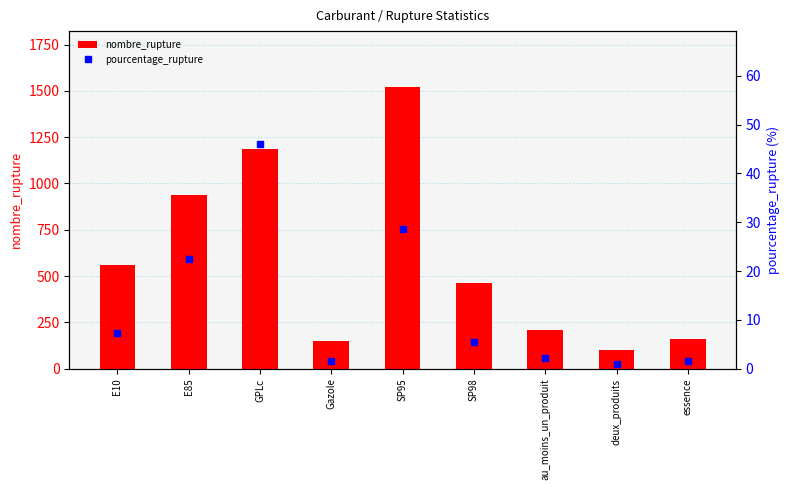

At which label does nombre_rupture reach its peak?

SP95